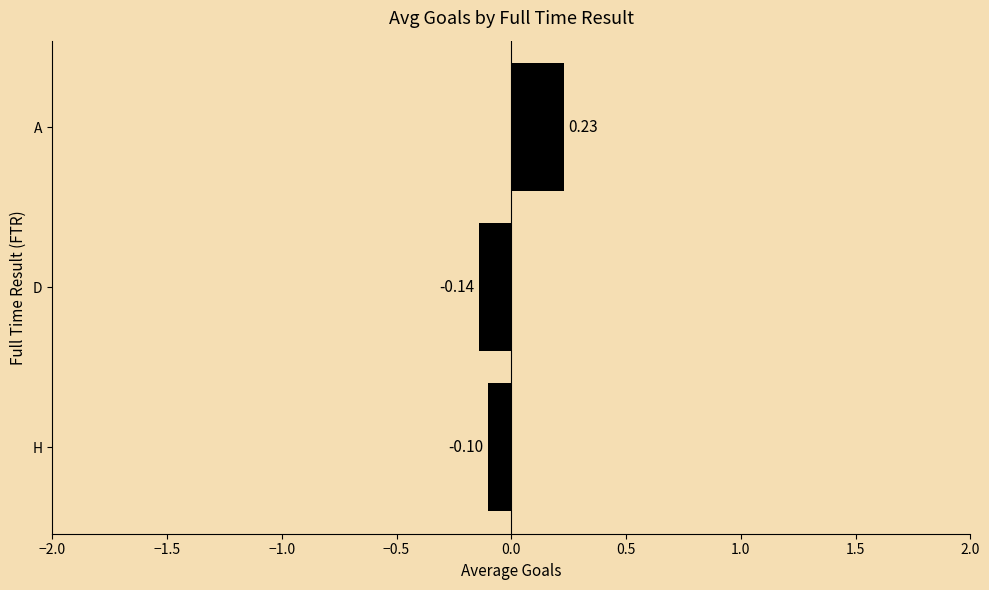

How many series are shown in this chart?

1